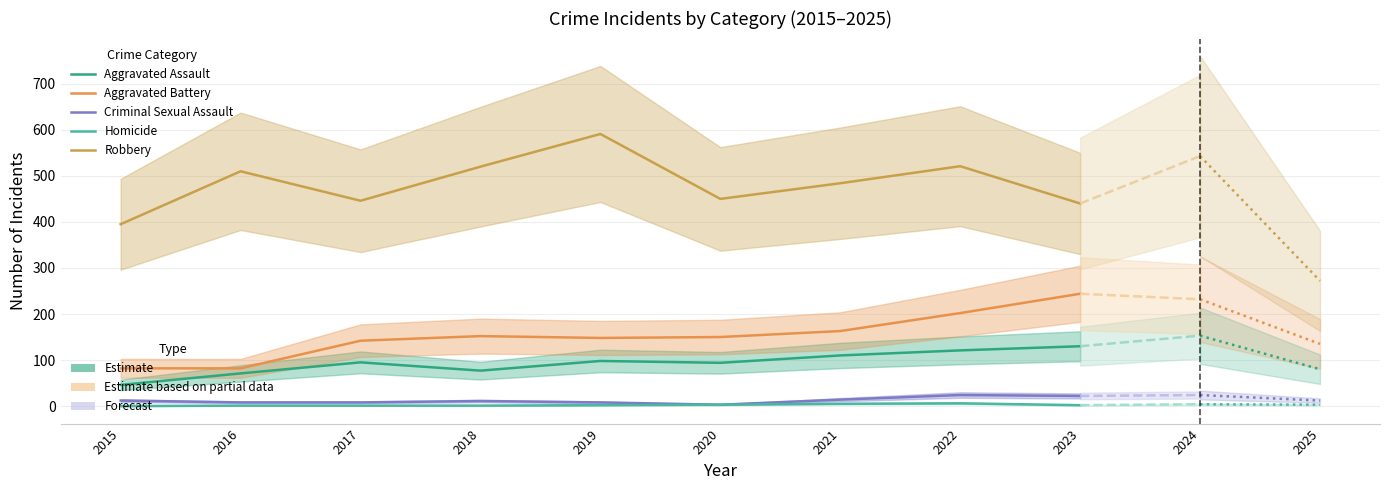

True or false: Criminal Sexual Assault and Aggravated Assault cross at least once.

False